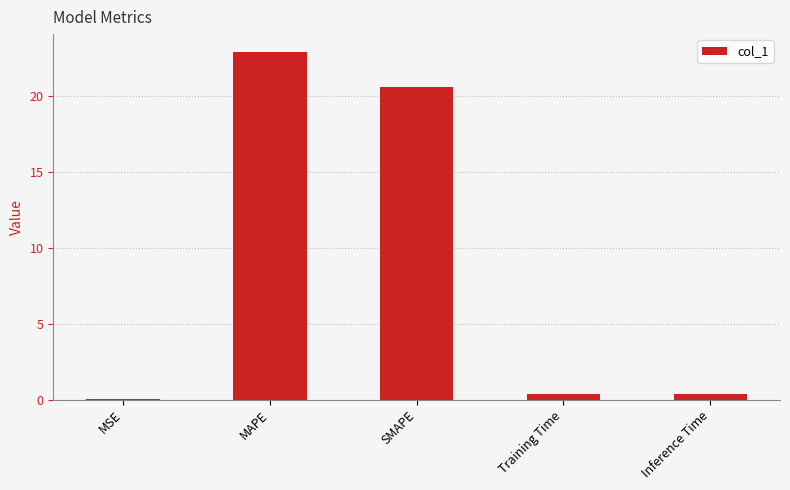

What is the change in value from SMAPE to Inference Time?

-20.2